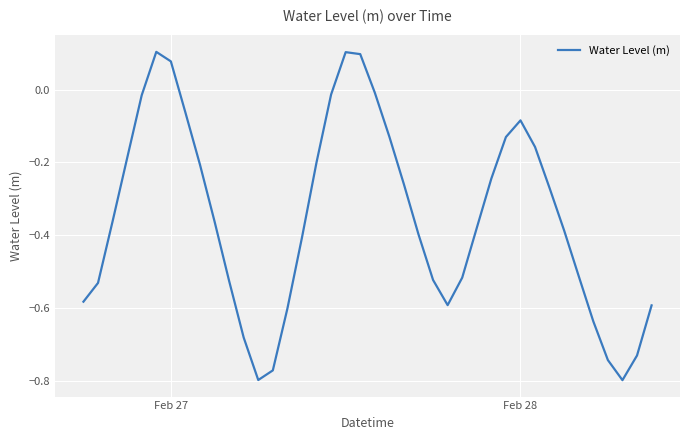

What is the difference between the maximum and minimum values?

0.9